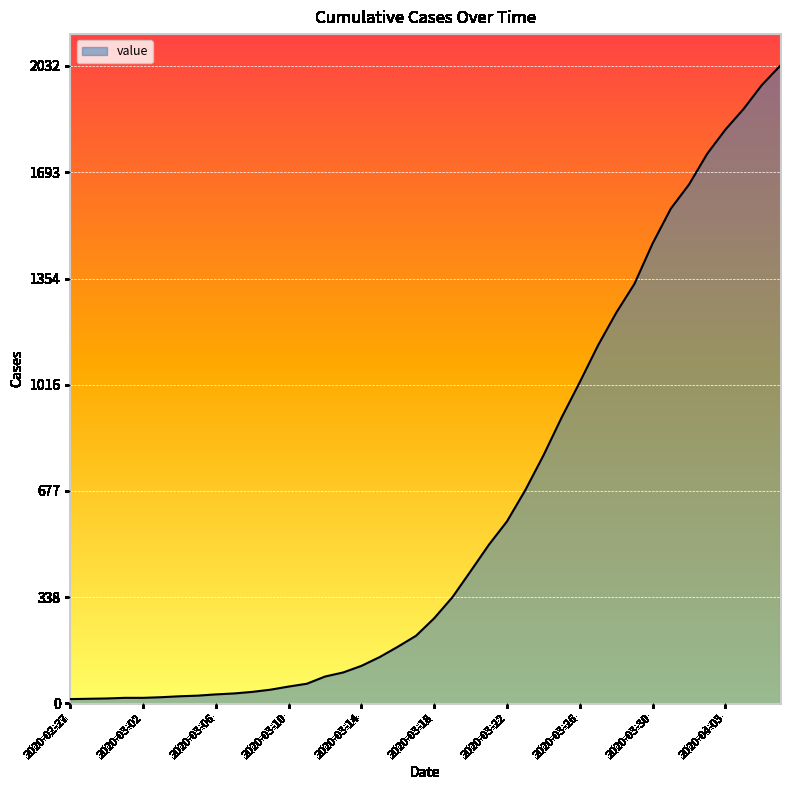

What is the maximum value shown in the chart?

2032